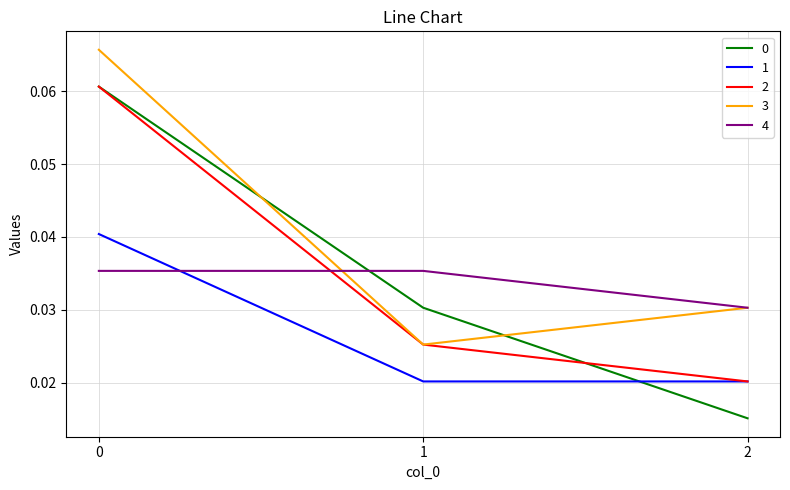

Does the chart have visible grid lines?

Yes